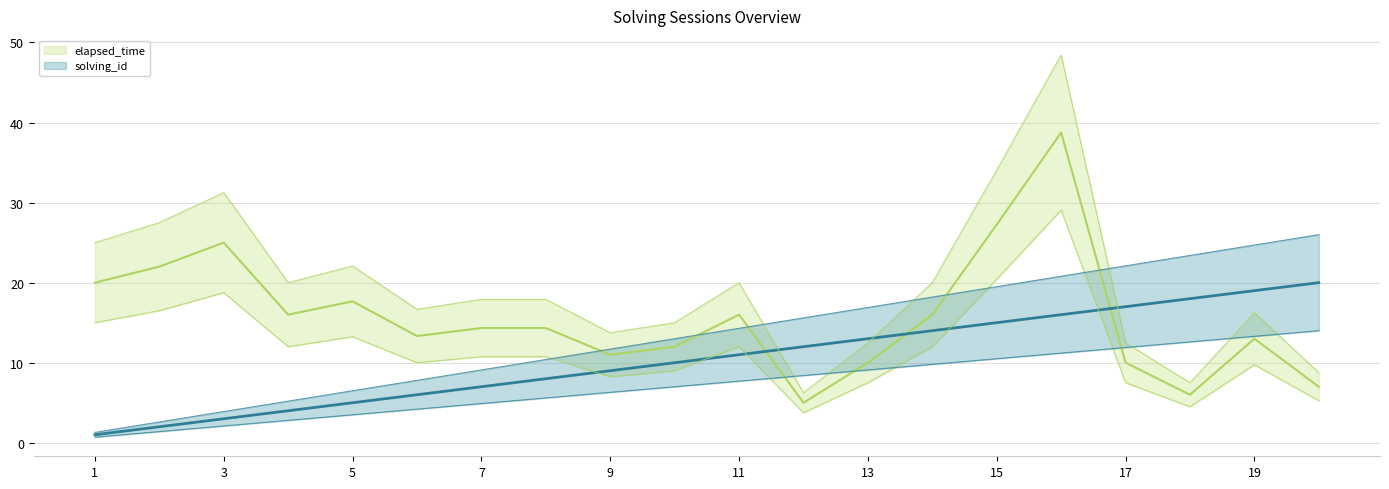

The elapsed_time series shows 25.0 at 3. True or false?

True